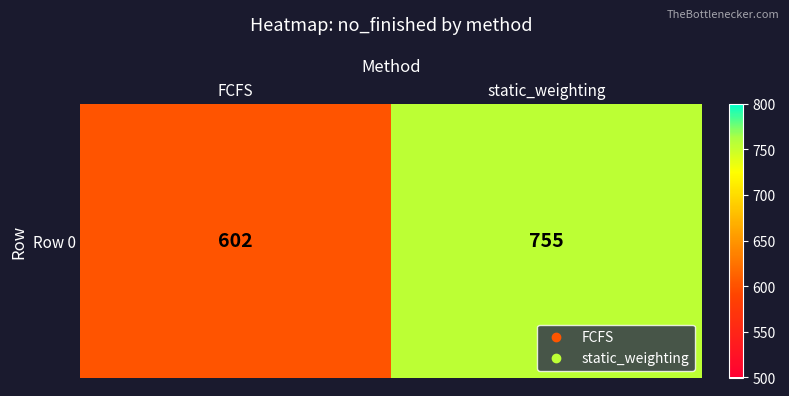

What value does the data have at static_weighting, to the nearest 50?

750